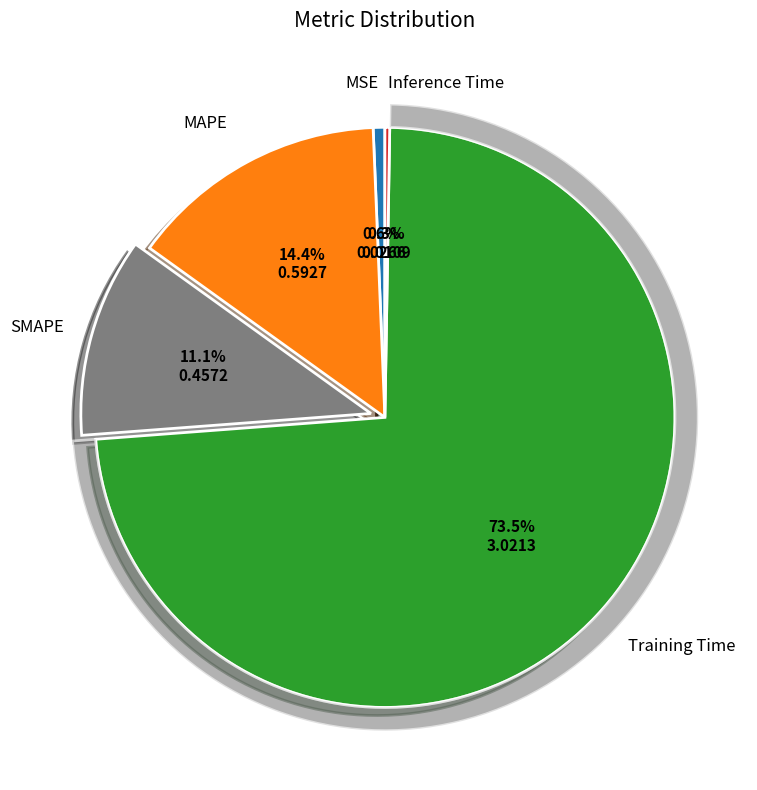

The MAPE slice represents 28% of the pie. True or false?

False